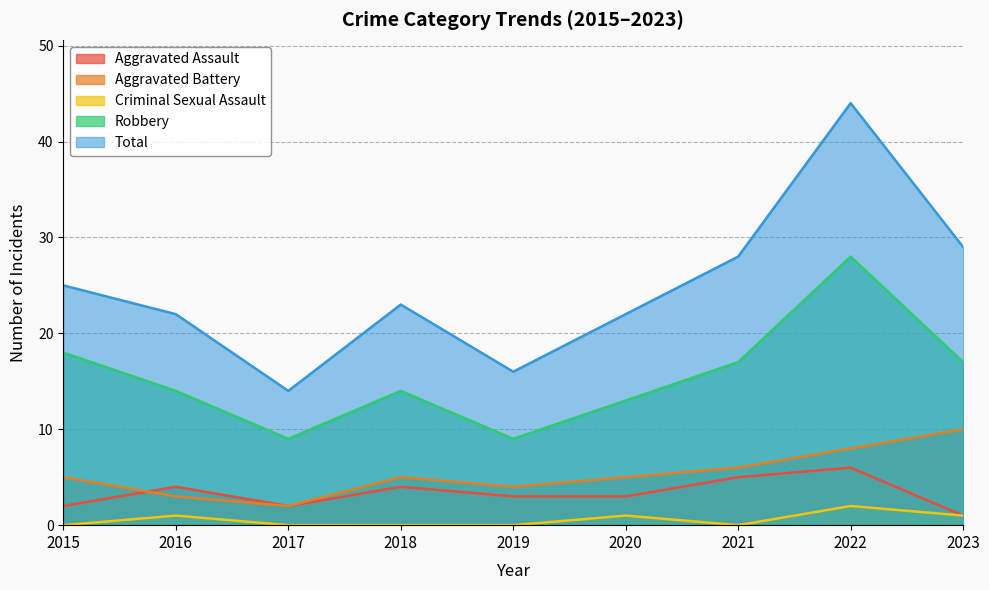

Is the value of Criminal Sexual Assault at 2022 greater than the value of Aggravated Battery at 2017?

No